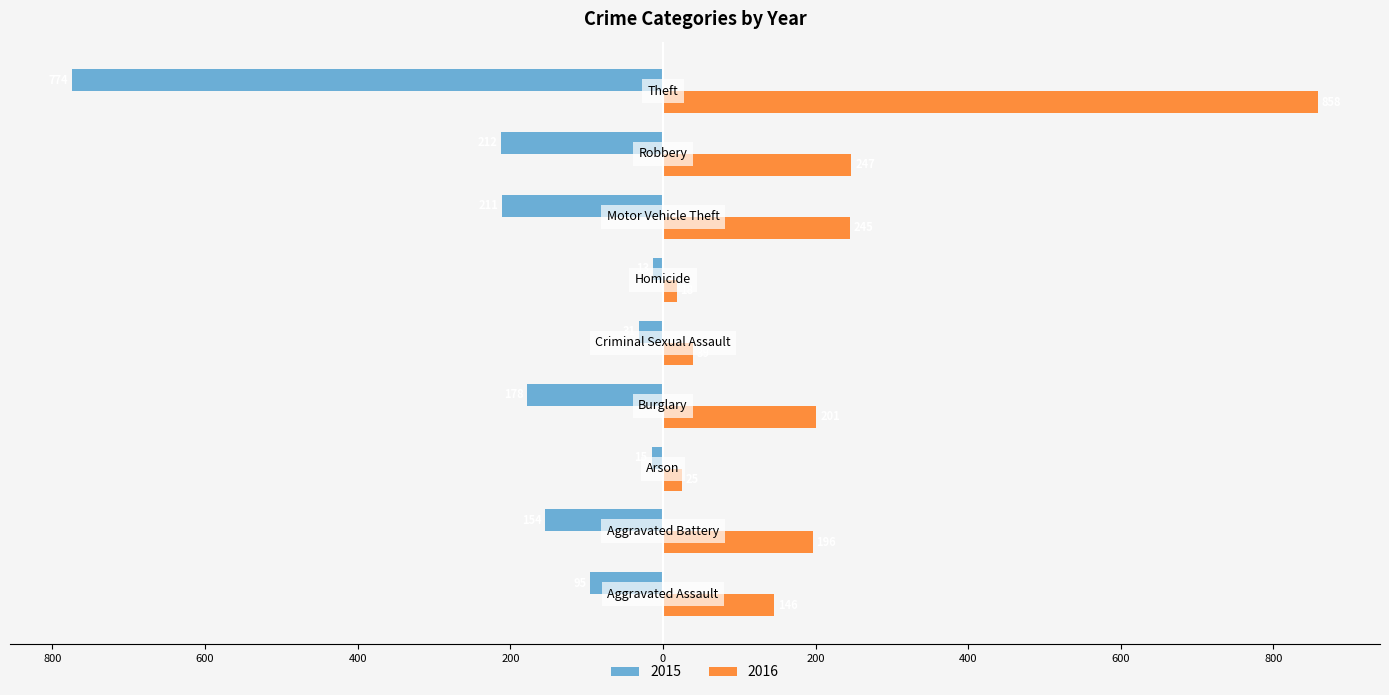

What are all the series names shown in the legend?

2015, 2016